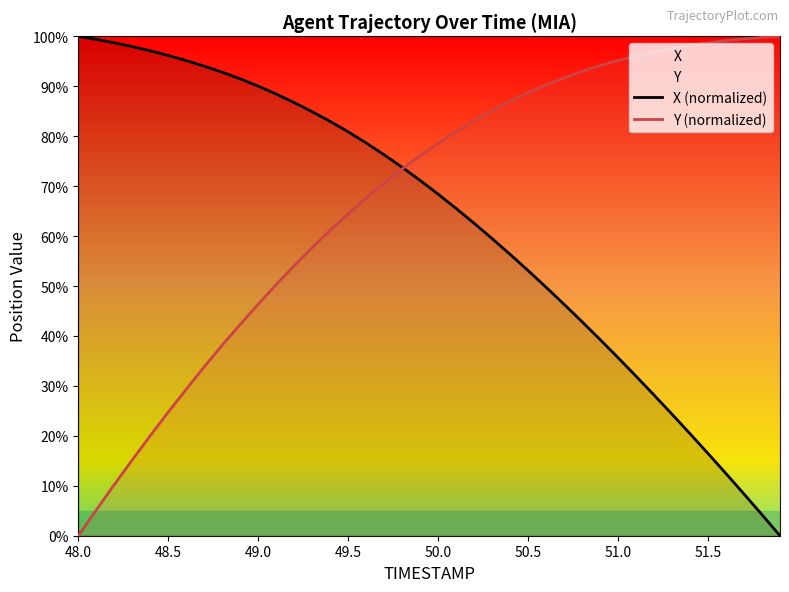

Reading left to right, what are all the values shown in this chart?

X (normalized): 100.0	99.4	98.7	97.9	97.1	96.2	95.1	94.0	92.8	91.5	90.0	88.4	86.7	84.9	82.9	80.9	78.6	76.3	73.8	71.1	68.4	65.5	62.6	59.5	56.3	53.1	49.8	46.3	42.8	39.3	35.6	31.9	28.2	24.3	20.4	16.5	12.4	8.3	4.2	0.0
Y (normalized): 0.0	5.2	10.2	15.2	20.0	24.7	29.3	33.8	38.2	42.3	46.4	50.3	54.1	57.7	61.2	64.4	67.6	70.6	73.4	76.1	78.6	80.9	83.1	85.1	87.0	88.7	90.3	91.7	93.0	94.1	95.1	96.1	96.9	97.5	98.2	98.7	99.1	99.5	99.8	100.0